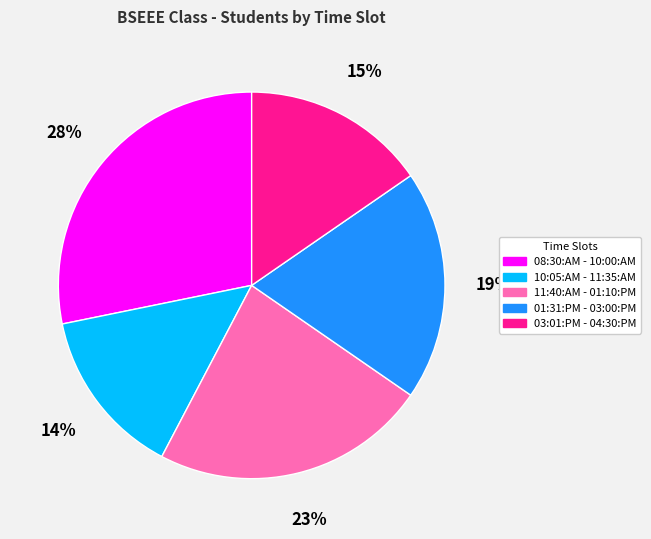

Do 10:05:AM - 11:35:AM and 11:40:AM - 01:10:PM together represent more than half of the pie?

No